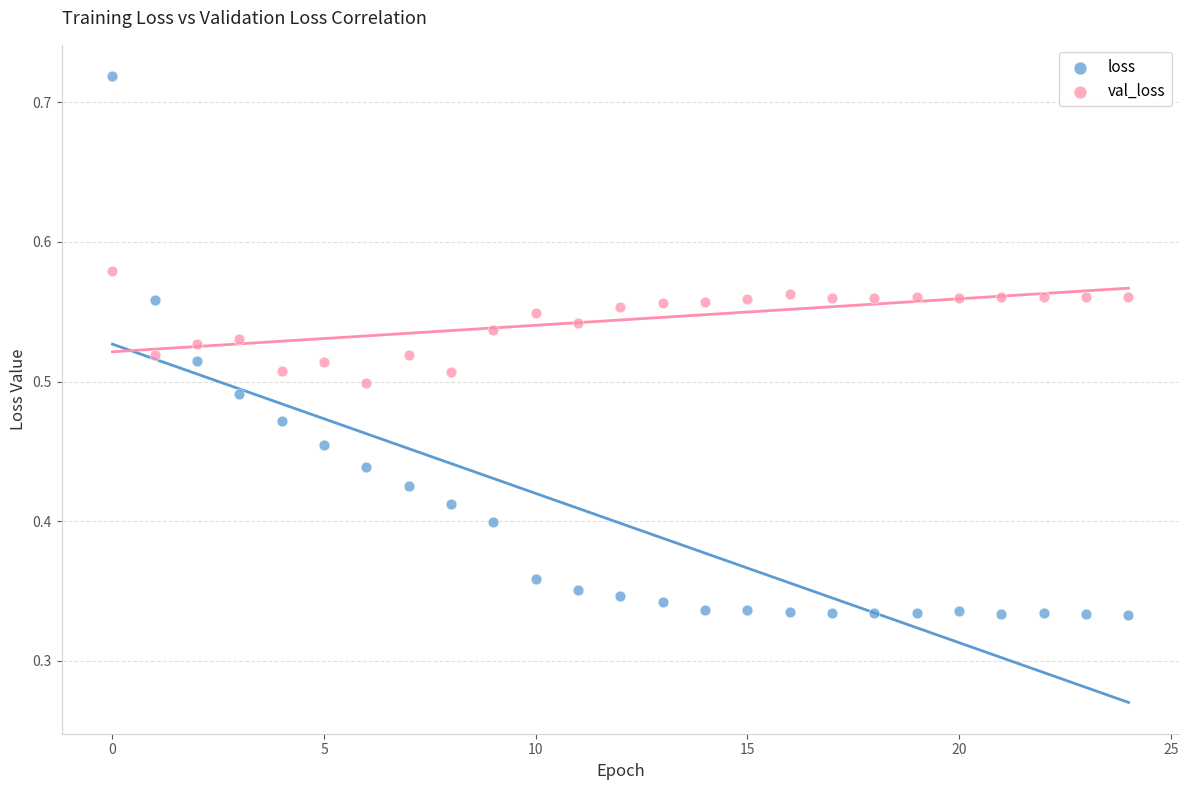

Which series contains the highest Y value?

loss